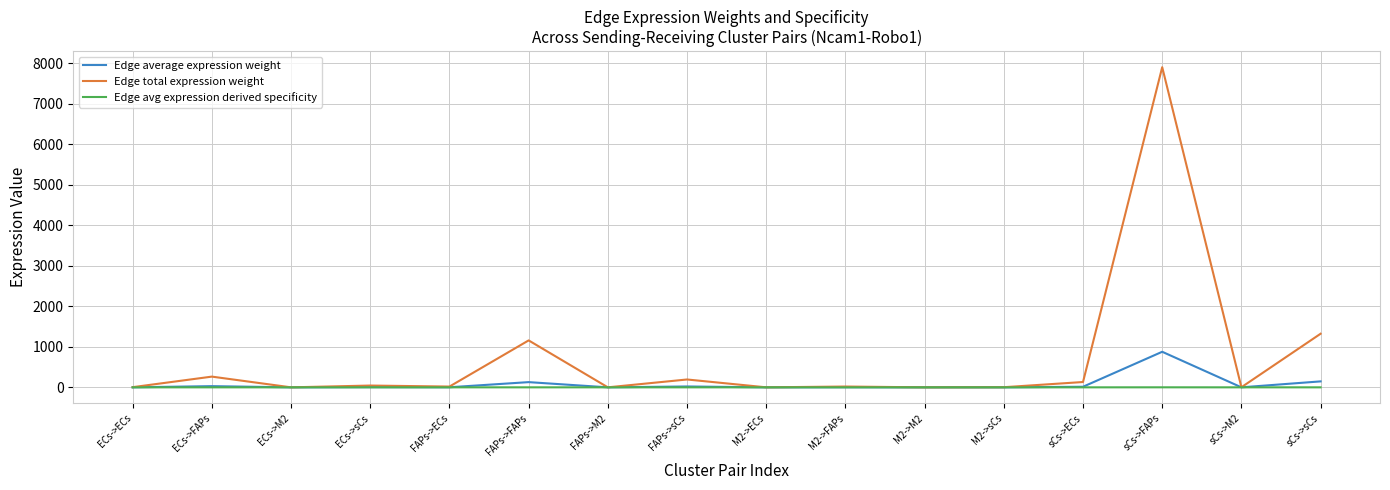

Rank the series by their maximum value, from highest to lowest.

Edge total expression weight, Edge average expression weight, Edge avg expression derived specificity